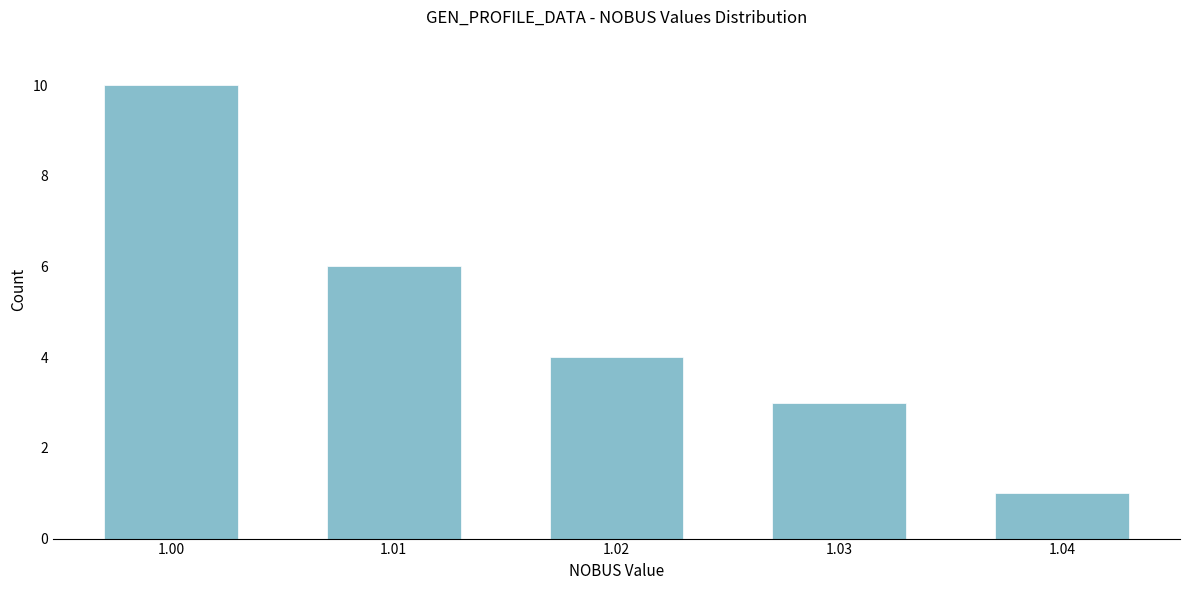

Reading left to right, what are all the values shown in this chart?

1.00=10	1.01=6	1.02=4	1.03=3	1.04=1